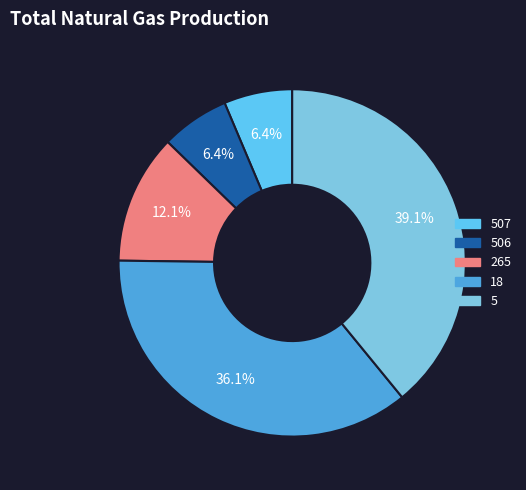

To the nearest percent, what is the average slice percentage?

20%